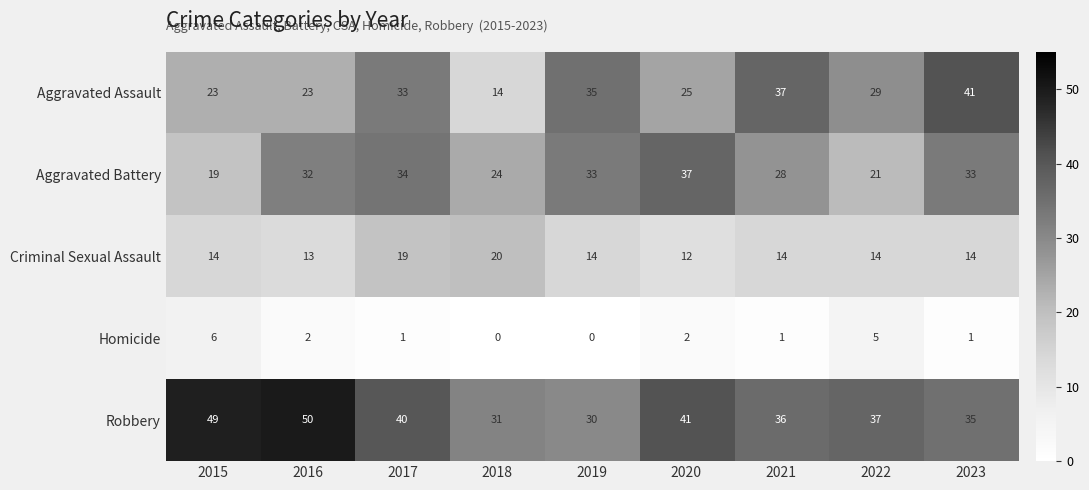

Which series has the largest total across all categories?

Robbery